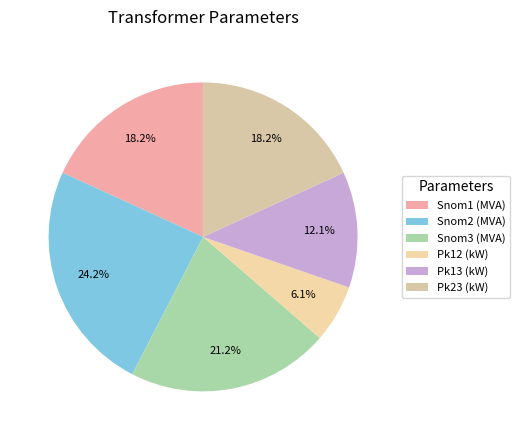

What is the largest slice in the pie chart?

Snom2 (MVA)